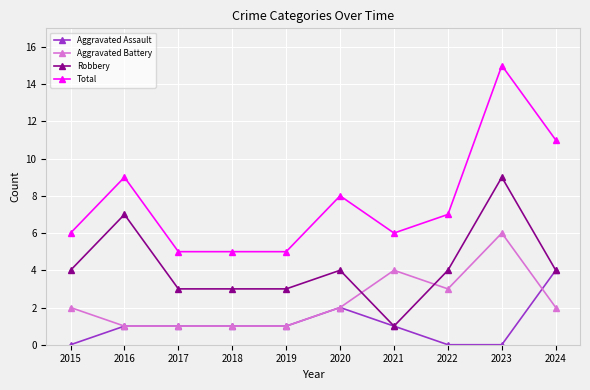

What is the difference between the second highest and second lowest values in the Robbery series?

4